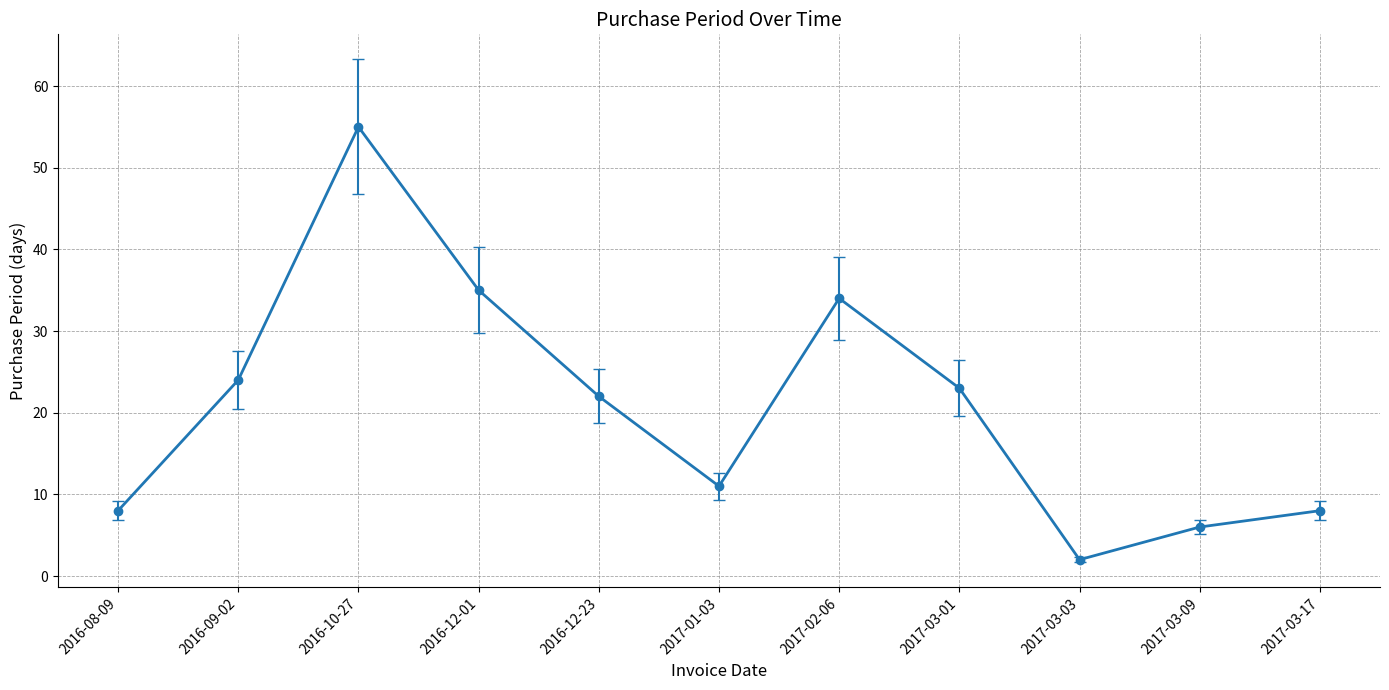

How many lines are shown in the chart?

1